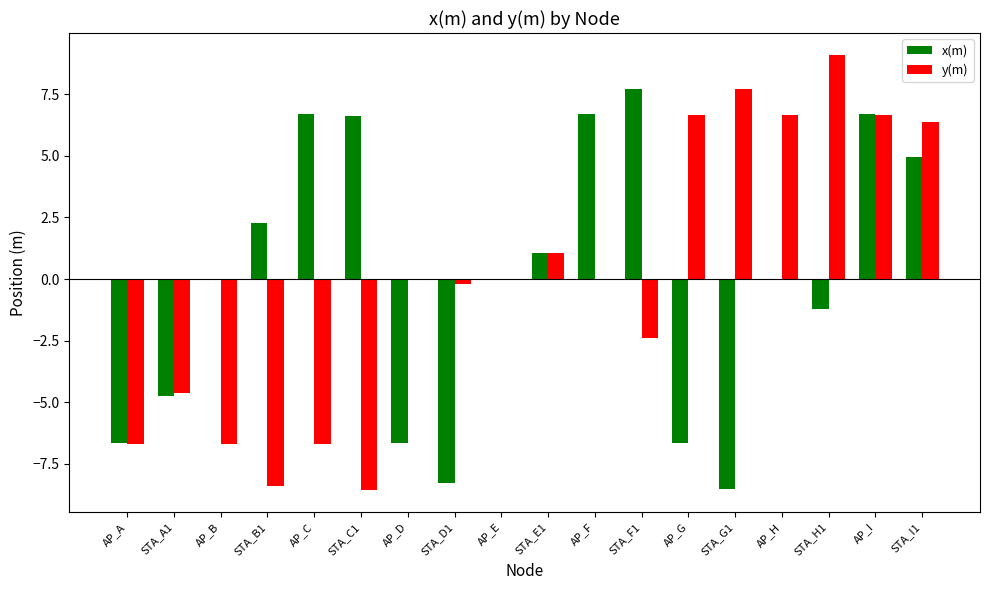

Which series changed the most between STA_C1 and STA_F1?

y(m)